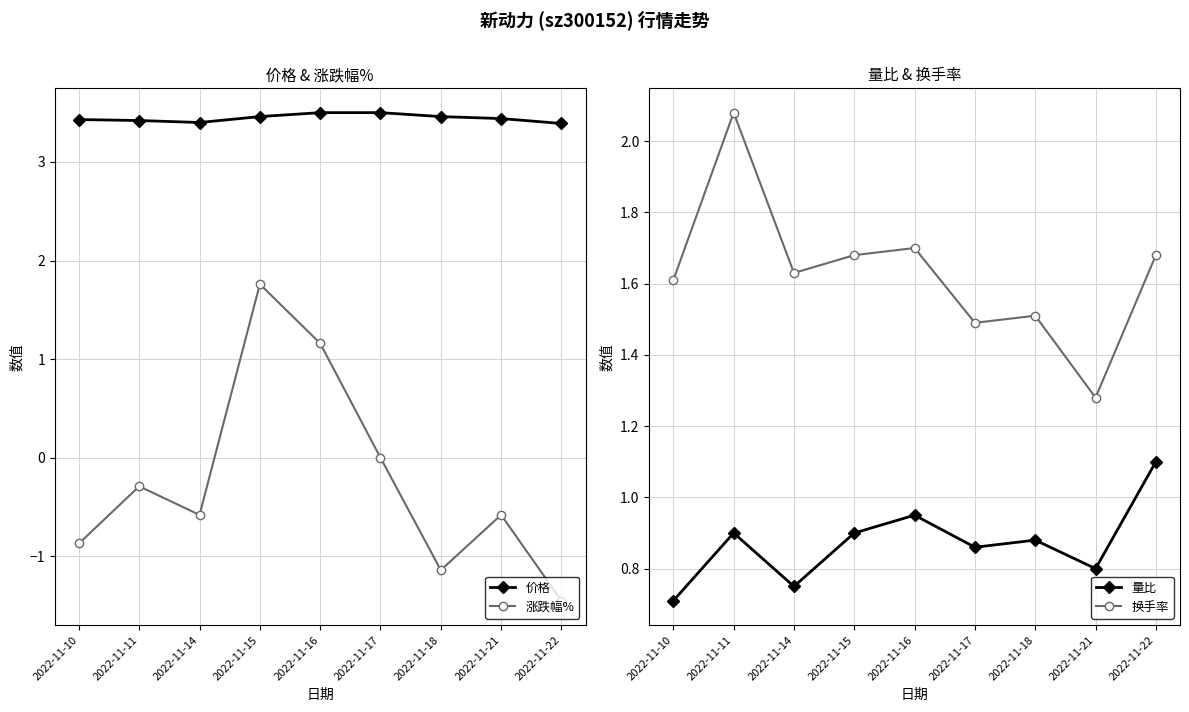

True or false: 换手率 has more than 2 points higher than both neighbors.

True